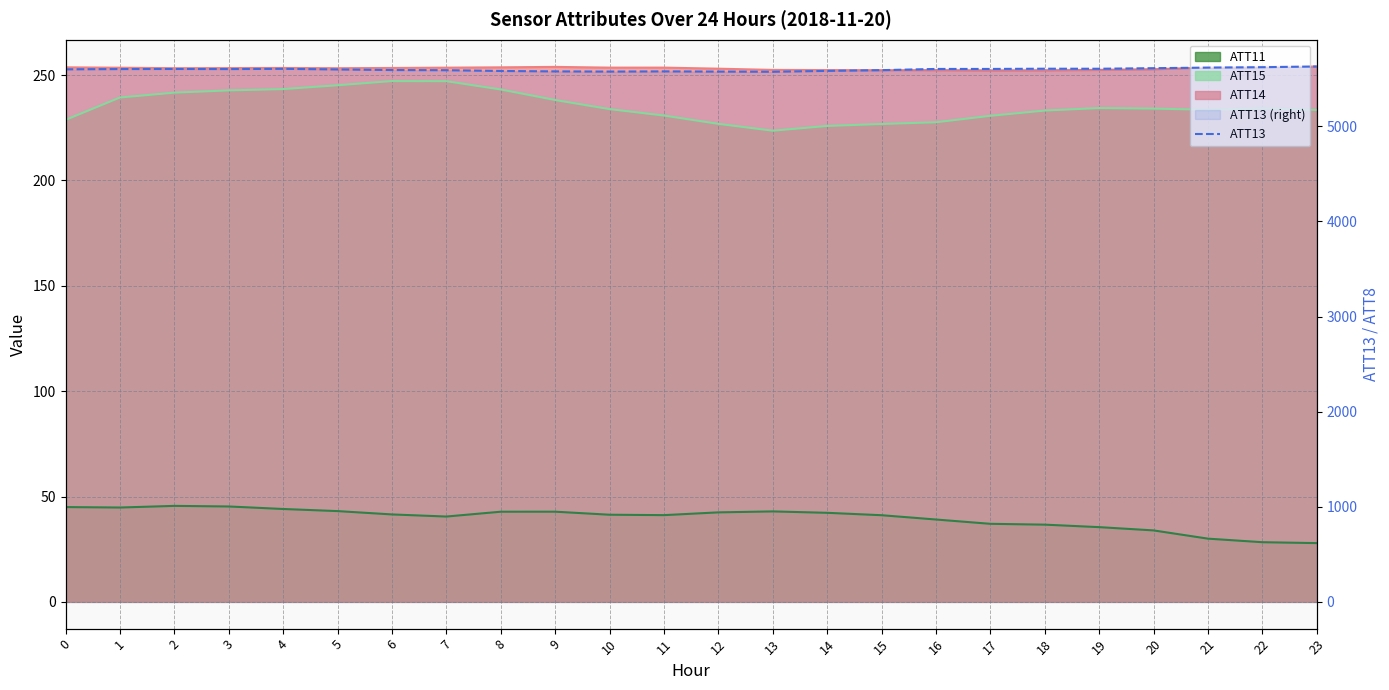

What is the value of the 1st point from the left?

5600.0